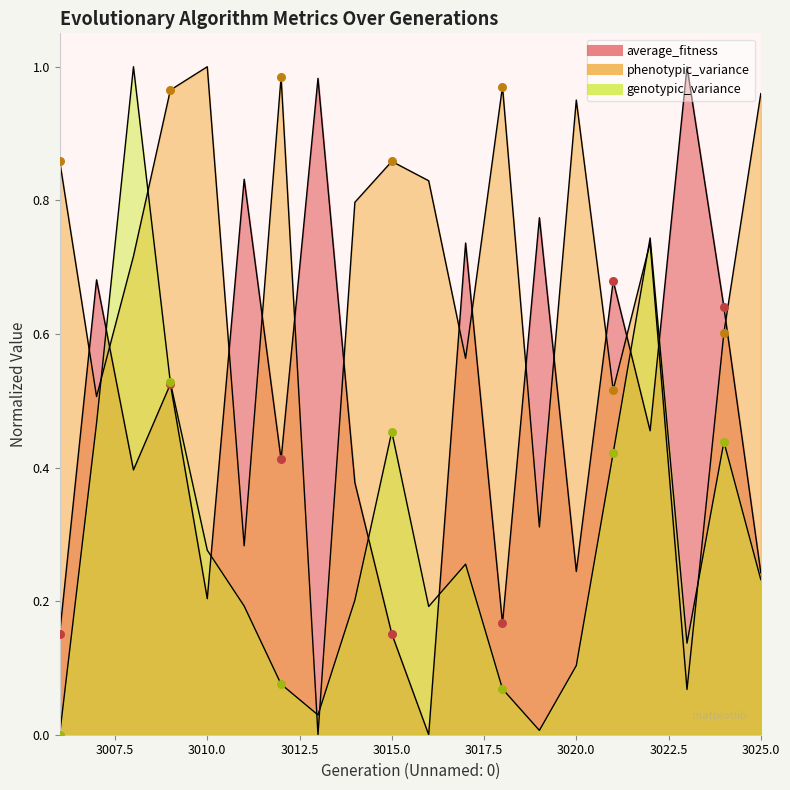

Which series has the largest total across all categories?

phenotypic_variance